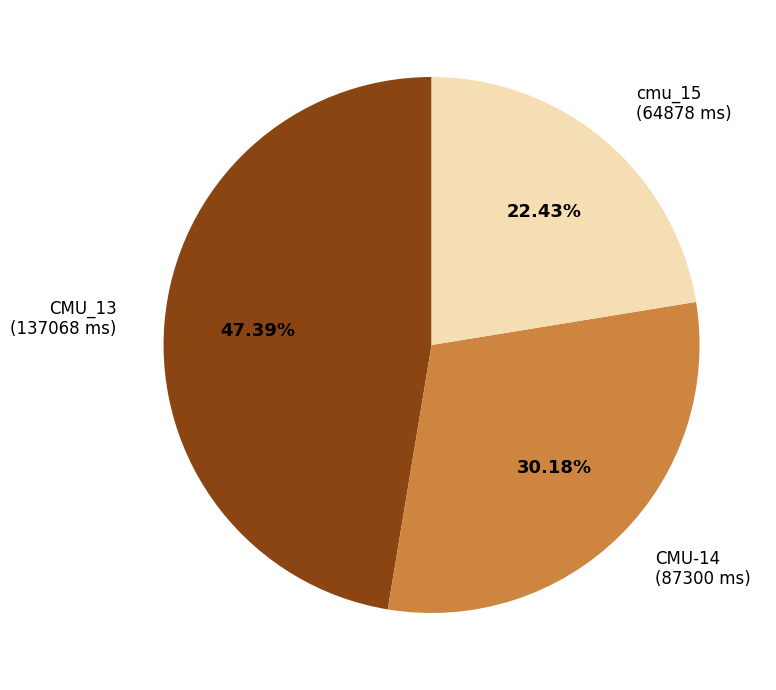

Does CMU_13 represent more than half of the total?

No